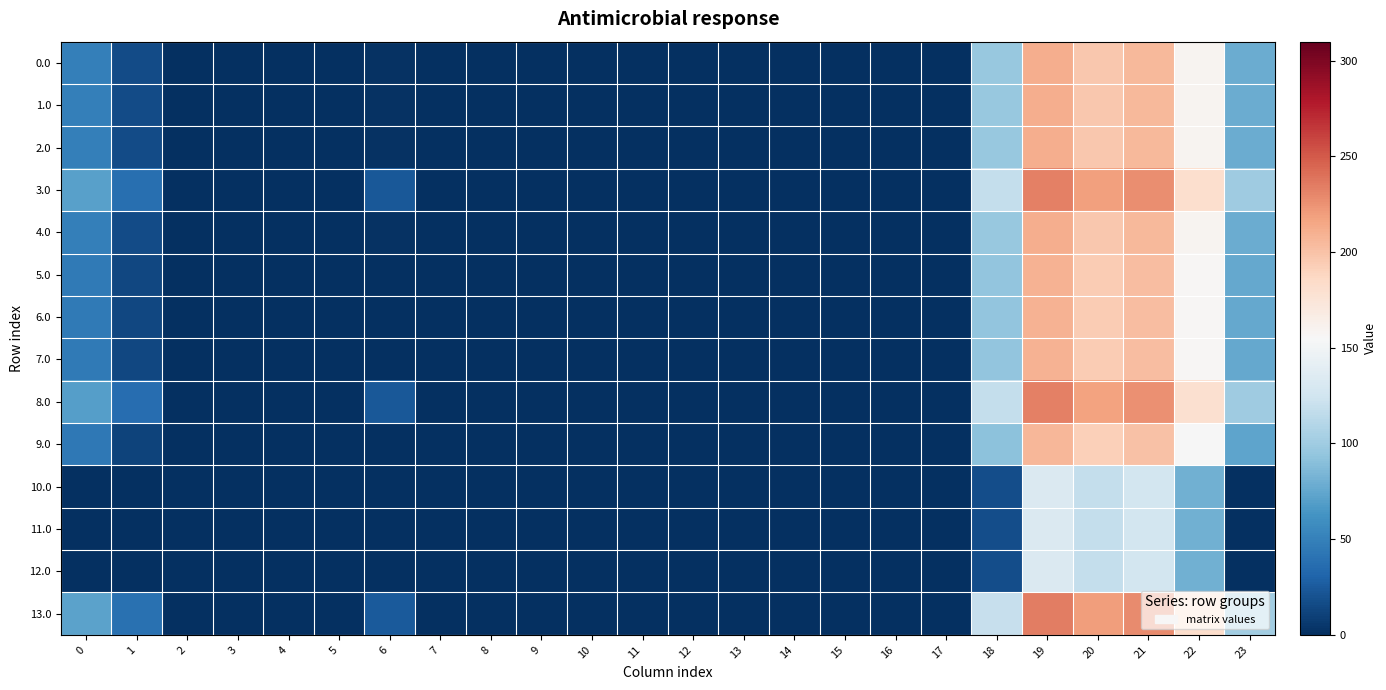

Which has a higher value, 15 or 10?

15